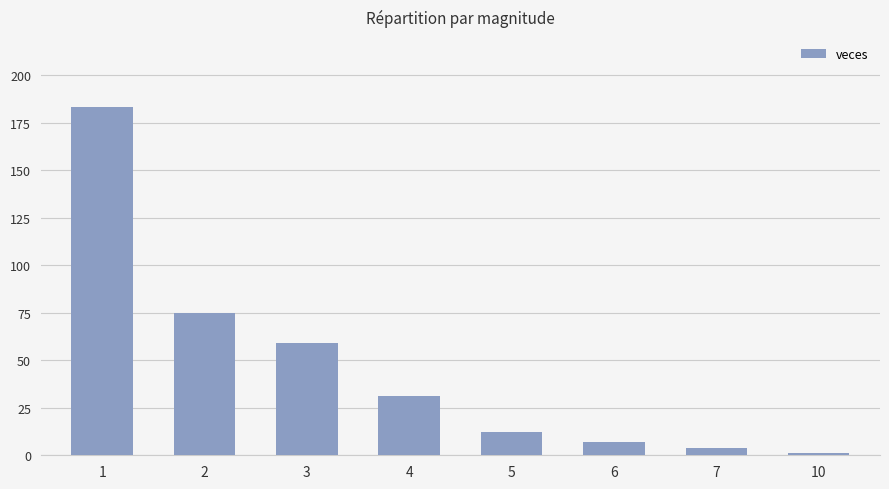

How many categories are shown in the chart?

8